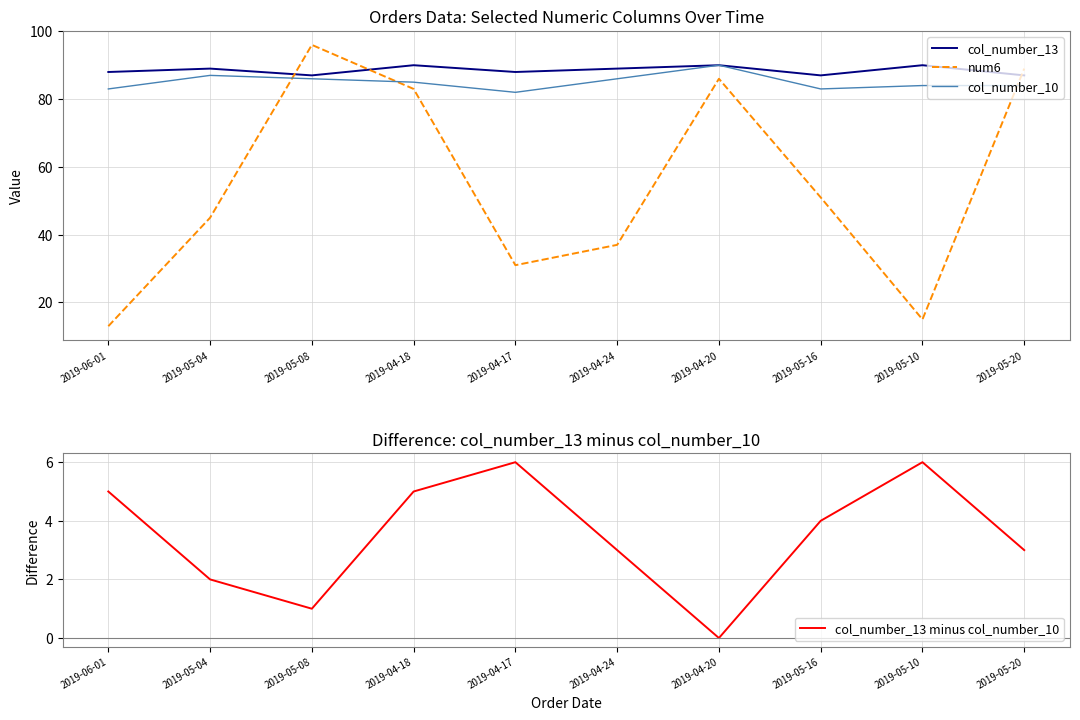

Rank the series by their maximum value, from highest to lowest.

num6, col_number_13, col_number_10, col_number_13 minus col_number_10